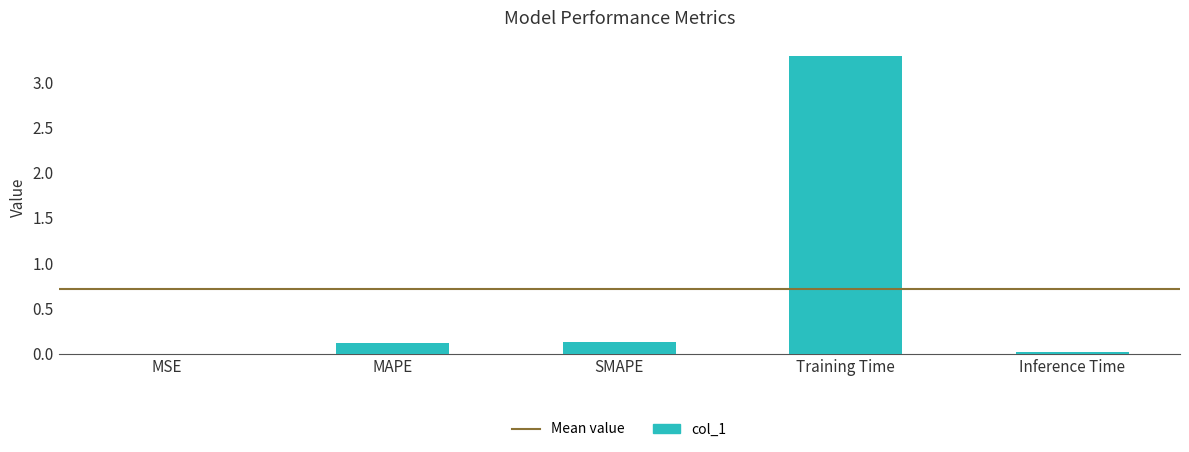

What is the maximum value shown in the chart?

3.3